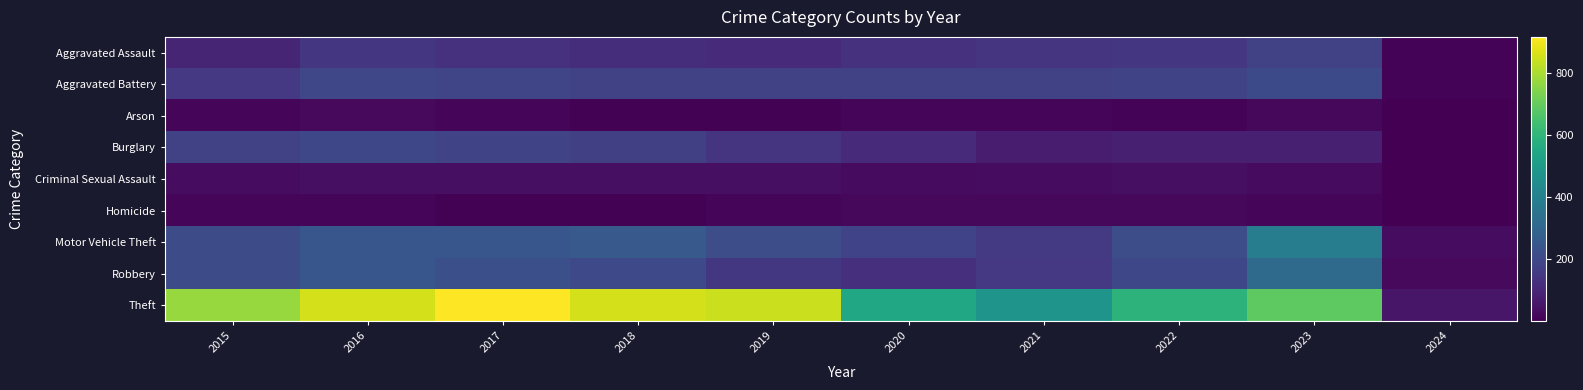

What is the maximum value shown in the chart?

916